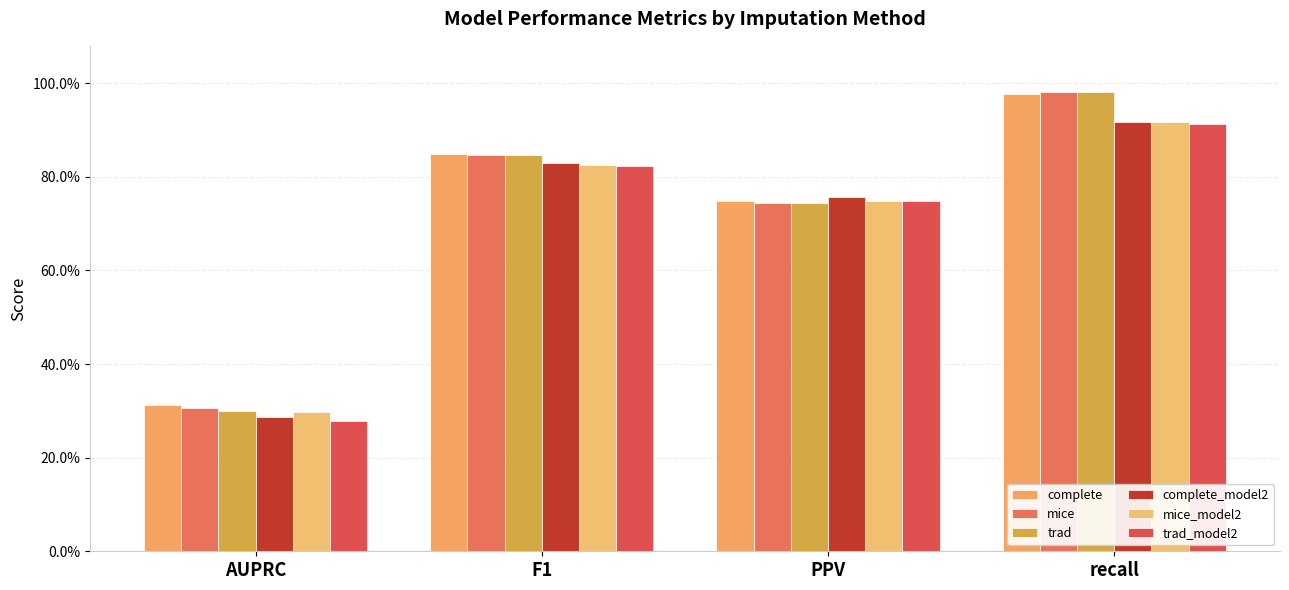

Are the bars grouped side by side (vs. stacked)?

Yes